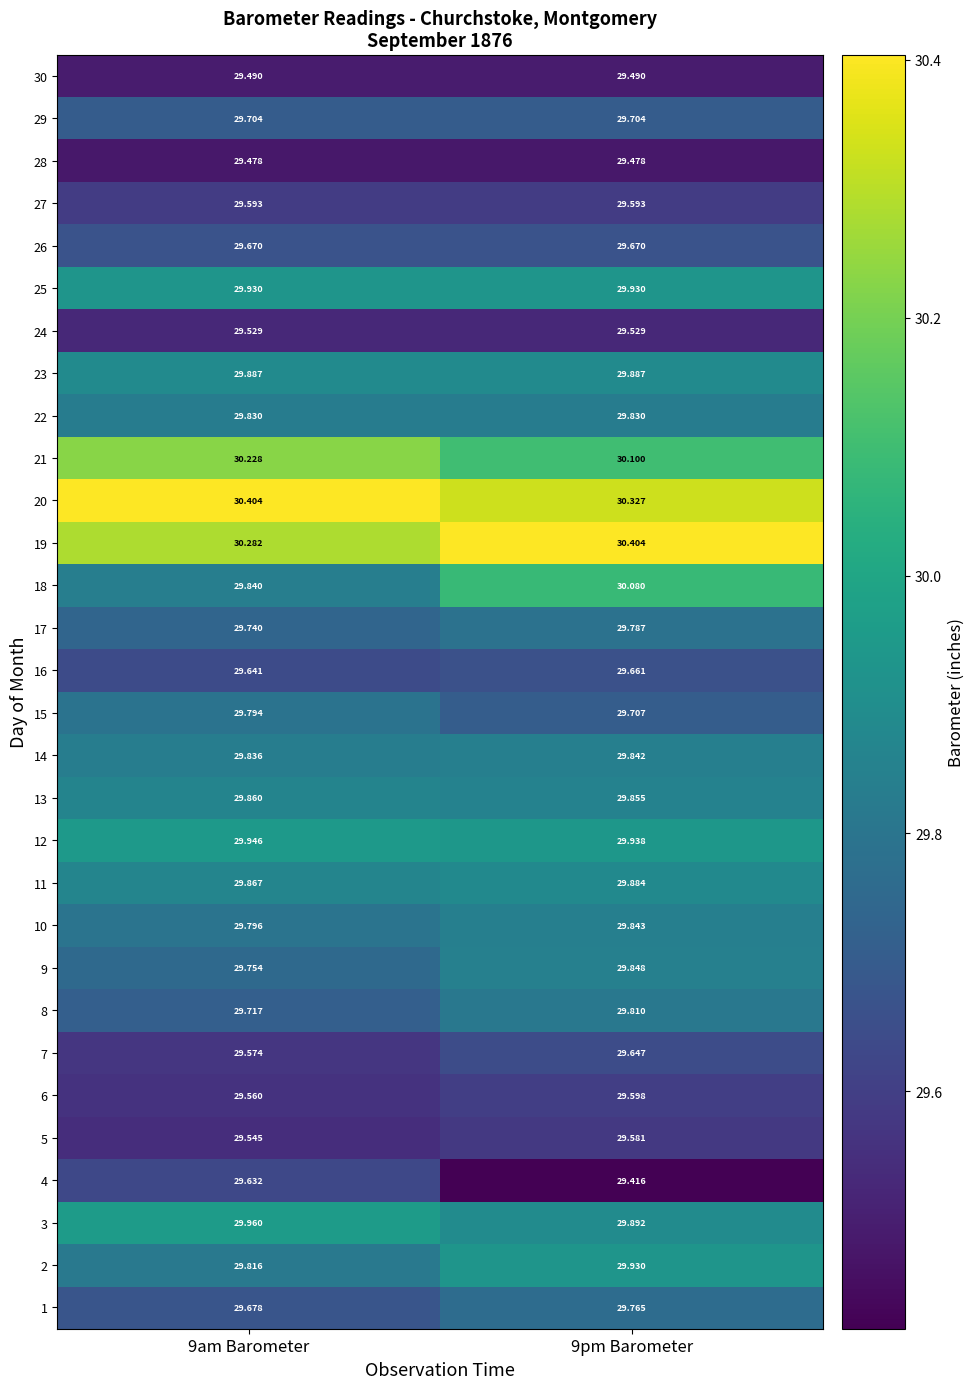

Is the value of 19 at 9pm Barometer greater than the value of 14 at 9pm Barometer?

Yes